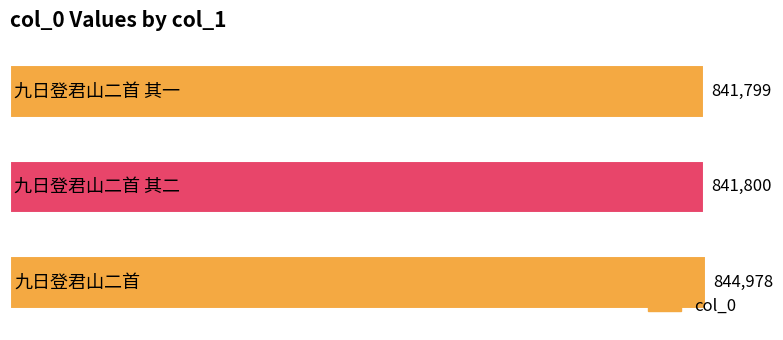

What is the label of the 1st bar from the bottom?

九日登君山二首